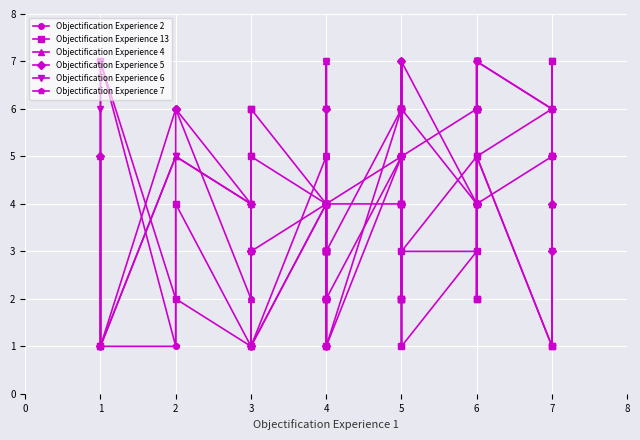

What is the value of the Objectification Experience 13 point at the 29th from the left?

1